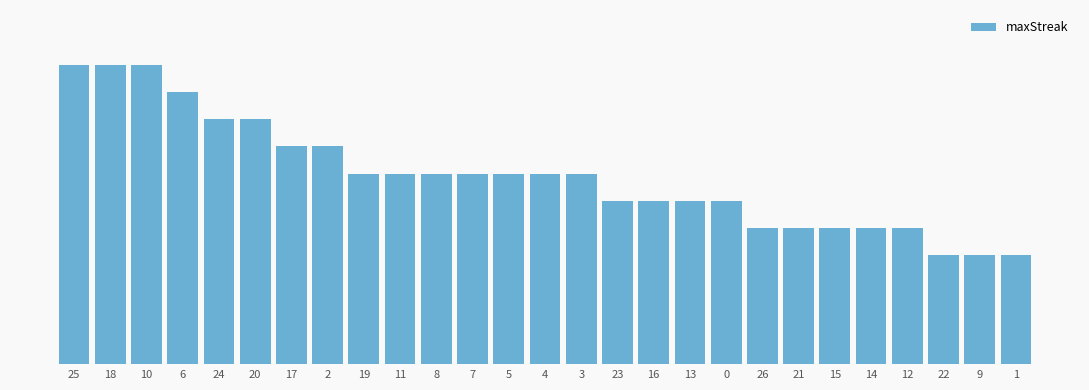

Are the bars horizontal?

No